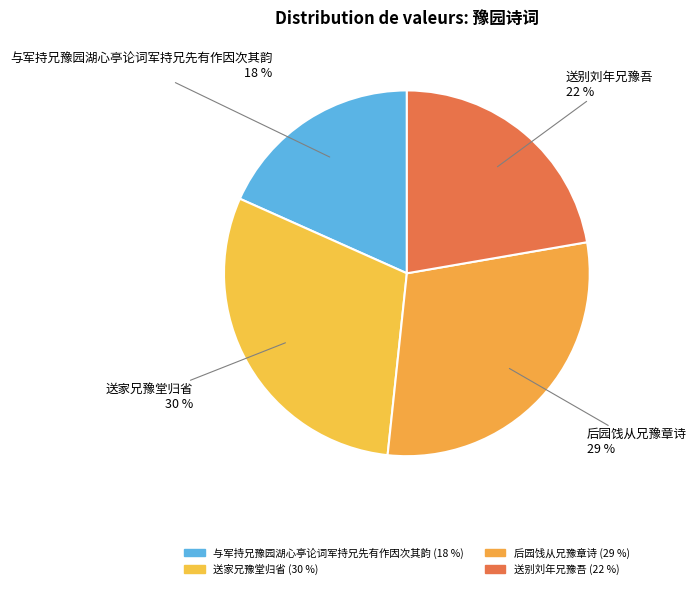

Which category has the biggest portion of the pie?

送家兄豫堂归省